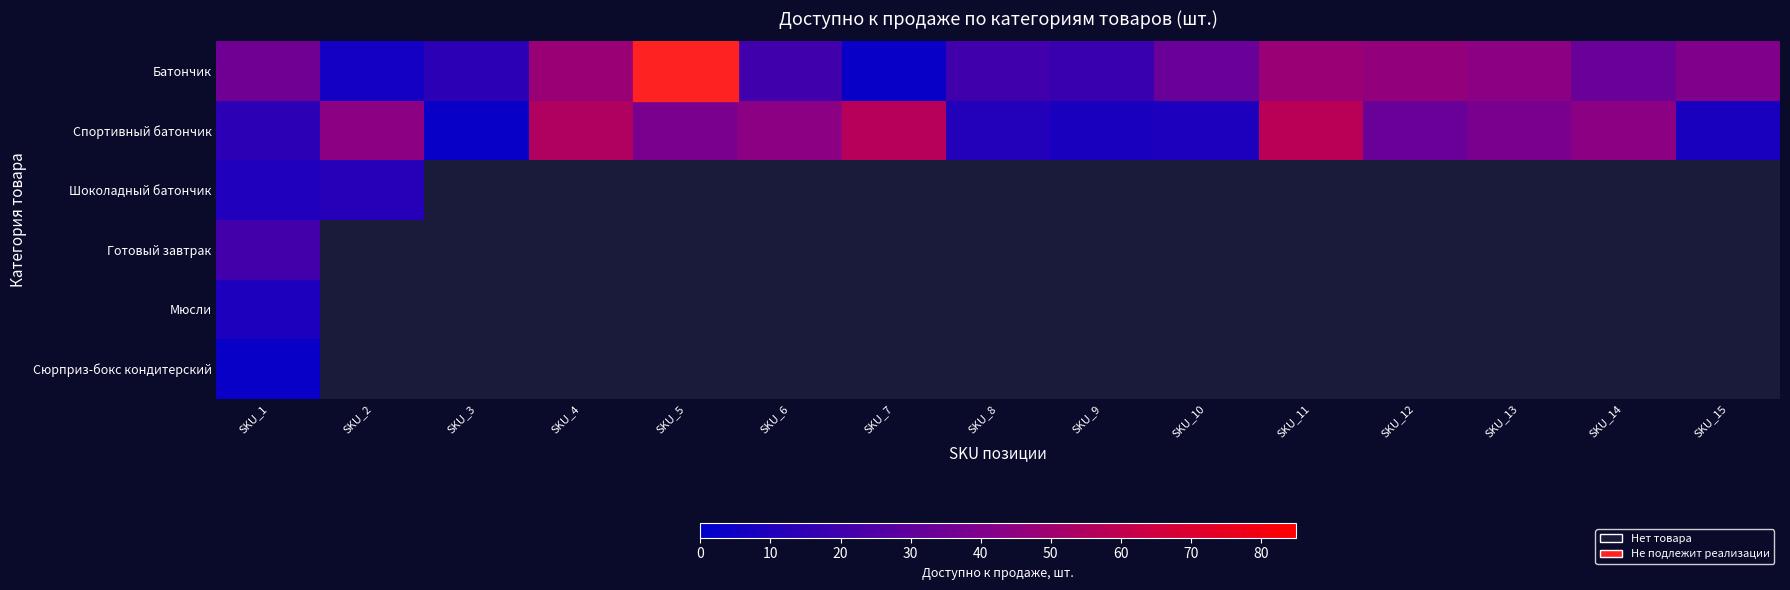

At which category is the sum across all series the highest?

SKU_1